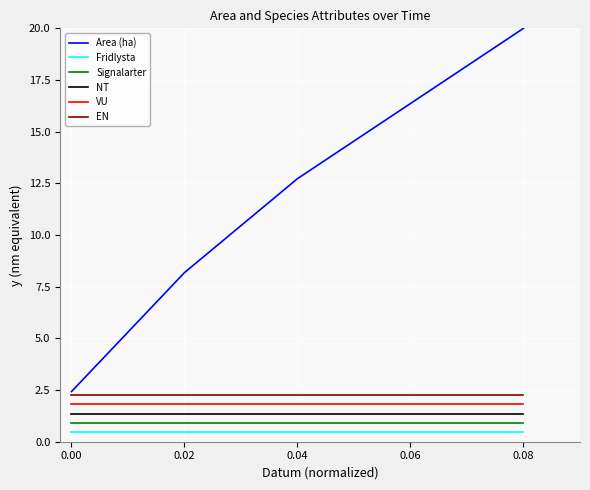

How many categories are shown in the chart?

5